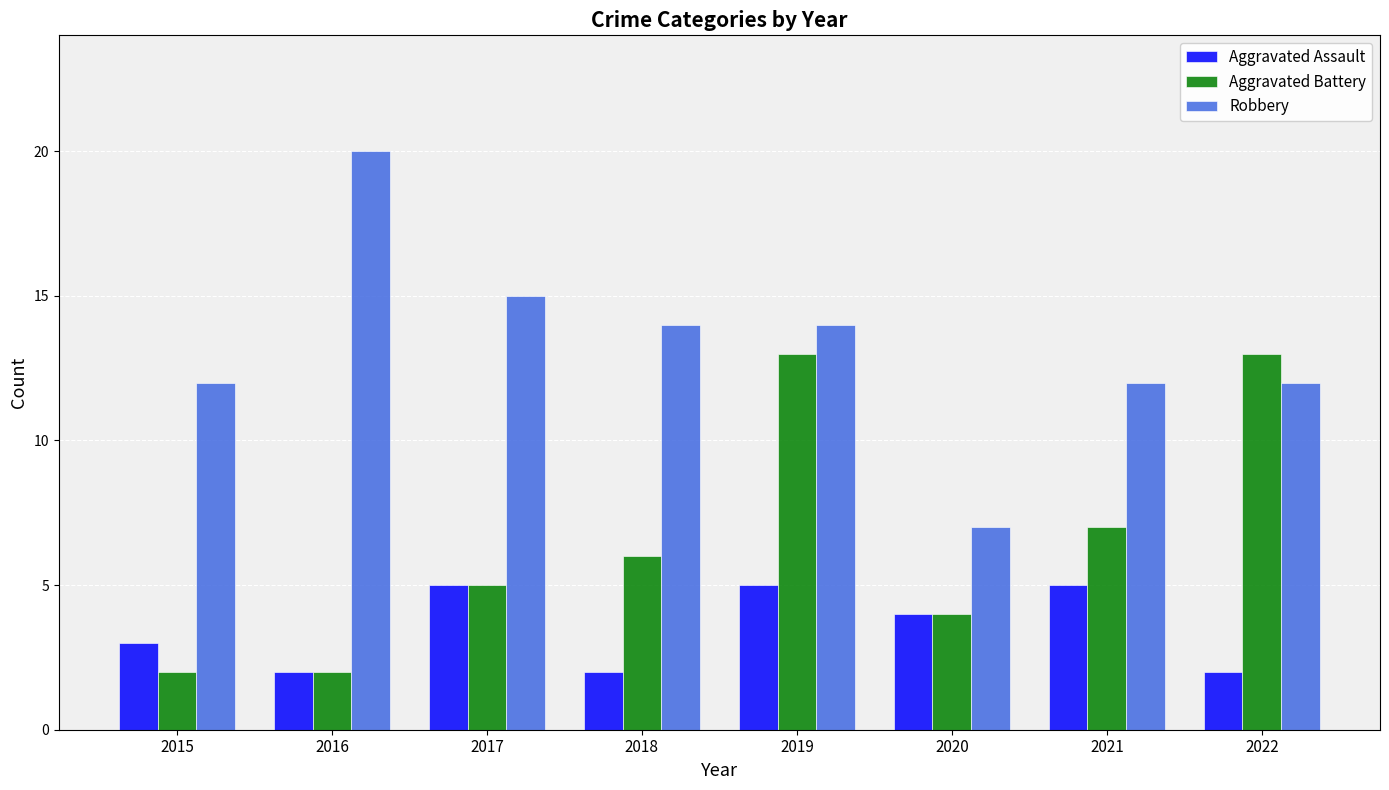

What is the average value of the Robbery series?

13